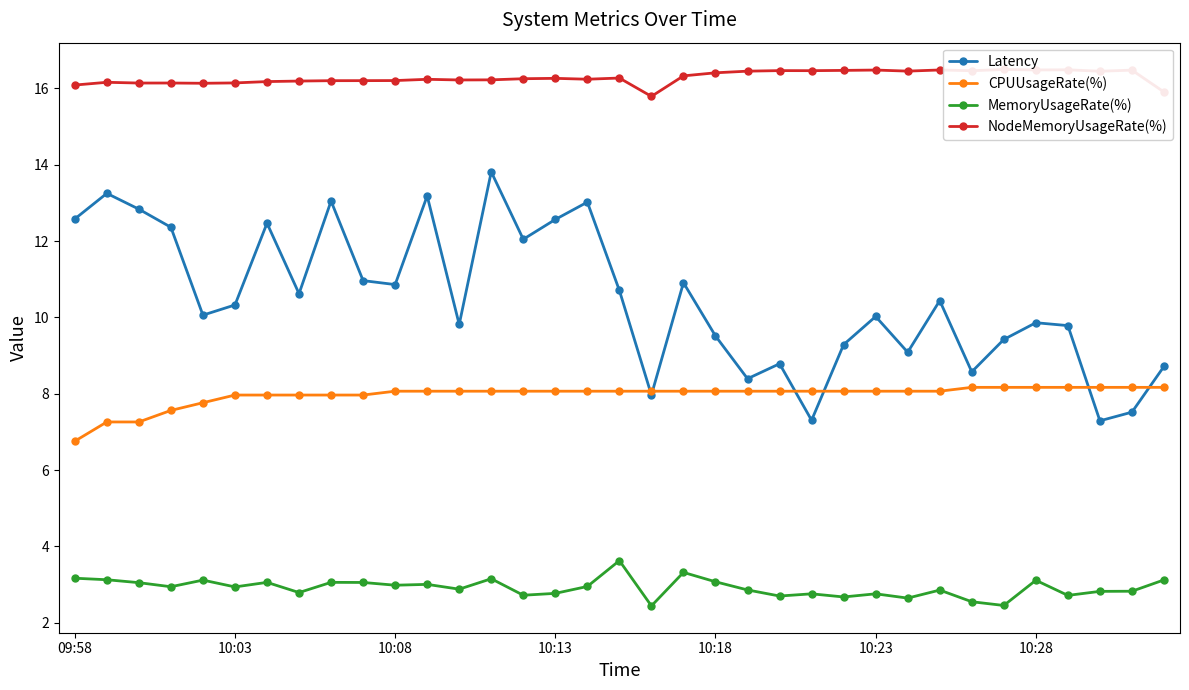

The value of NodeMemoryUsageRate(%) at 19 is 16.3. True or false?

True